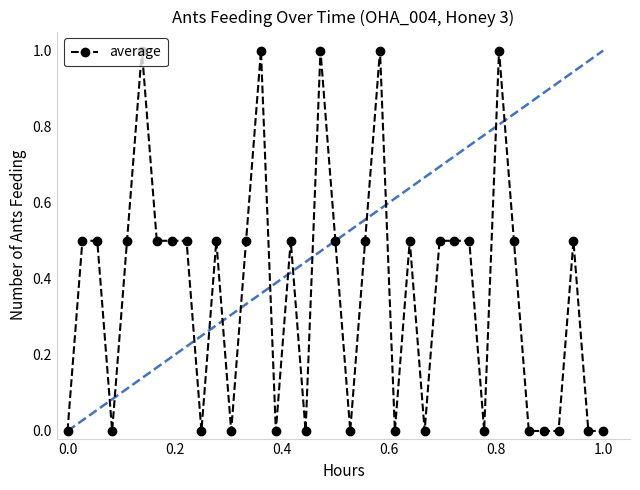

What is the maximum value shown in the chart?

1.0